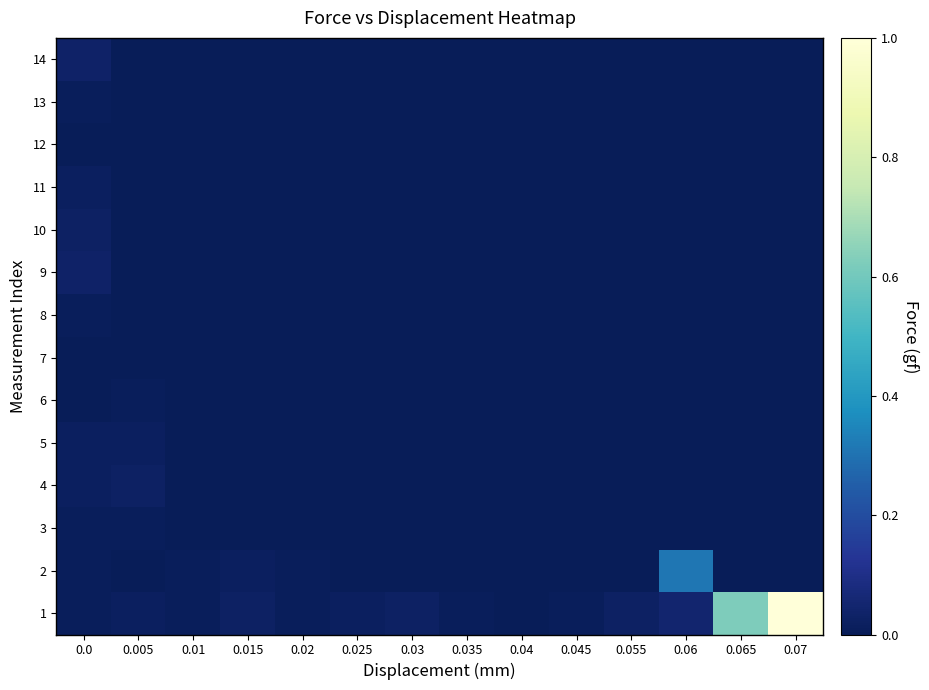

Which has a higher value, 0.035 or 0.03?

0.03